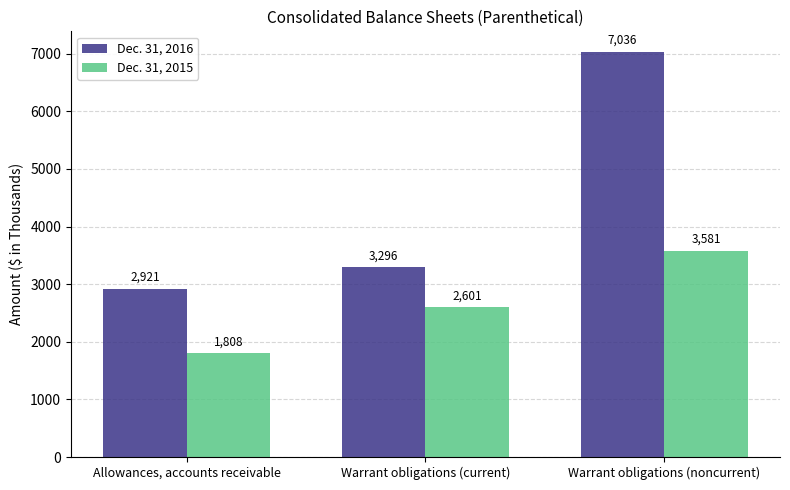

What is the value of the Dec. 31, 2016 bar at the 3rd from the left?

7036